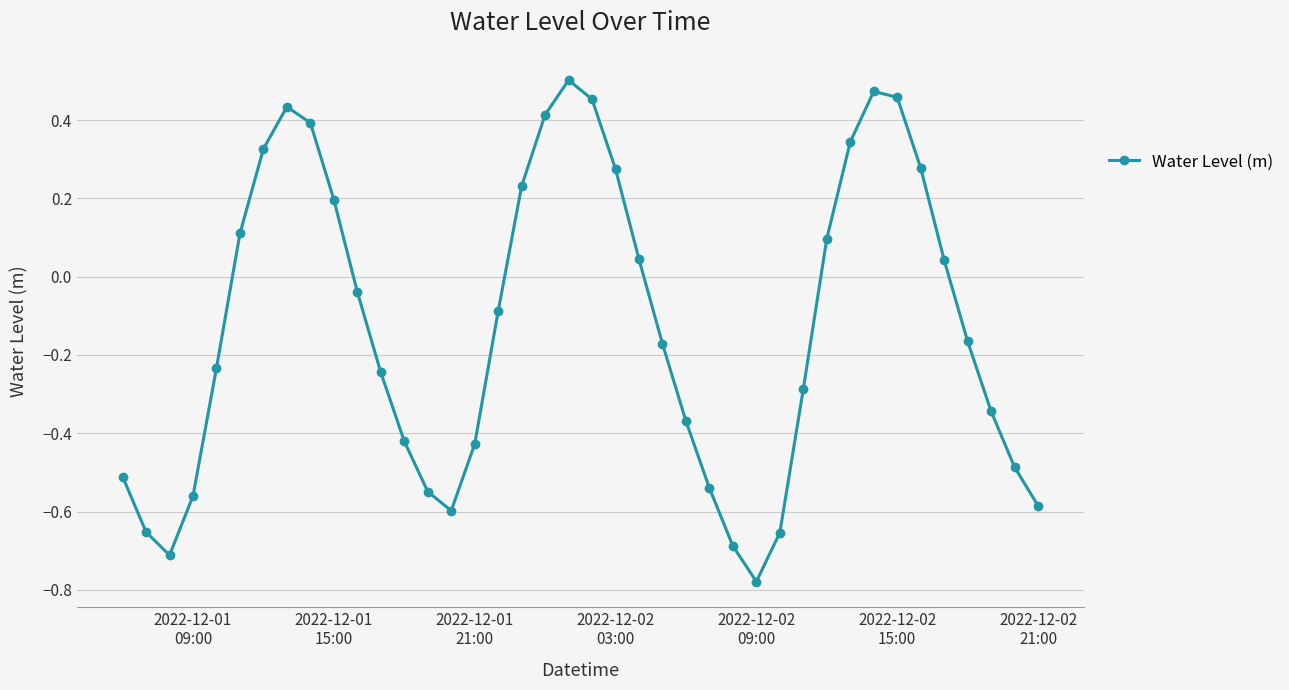

How many values exceed 0?

17